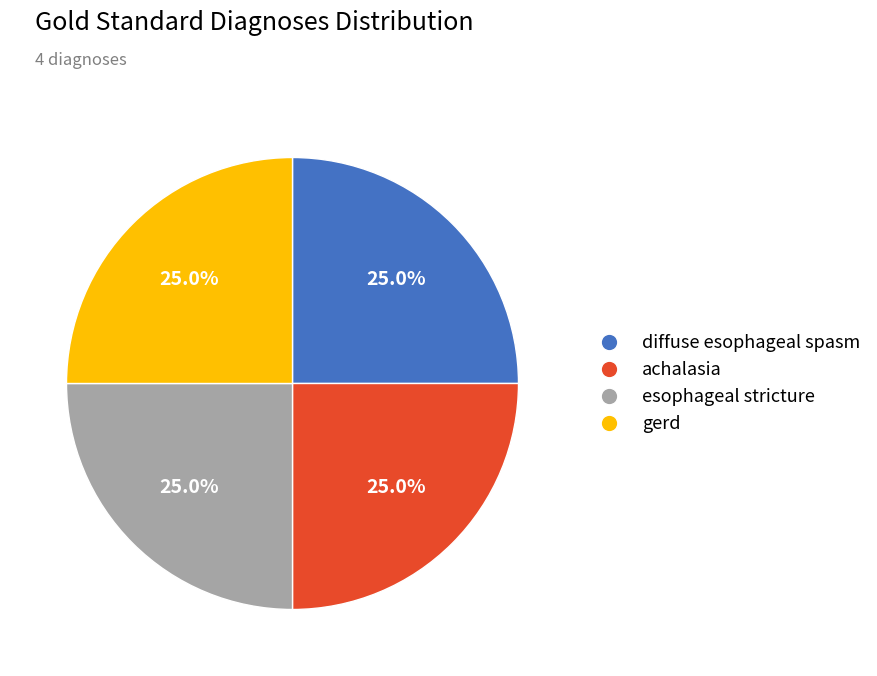

Does any single category account for the majority?

No